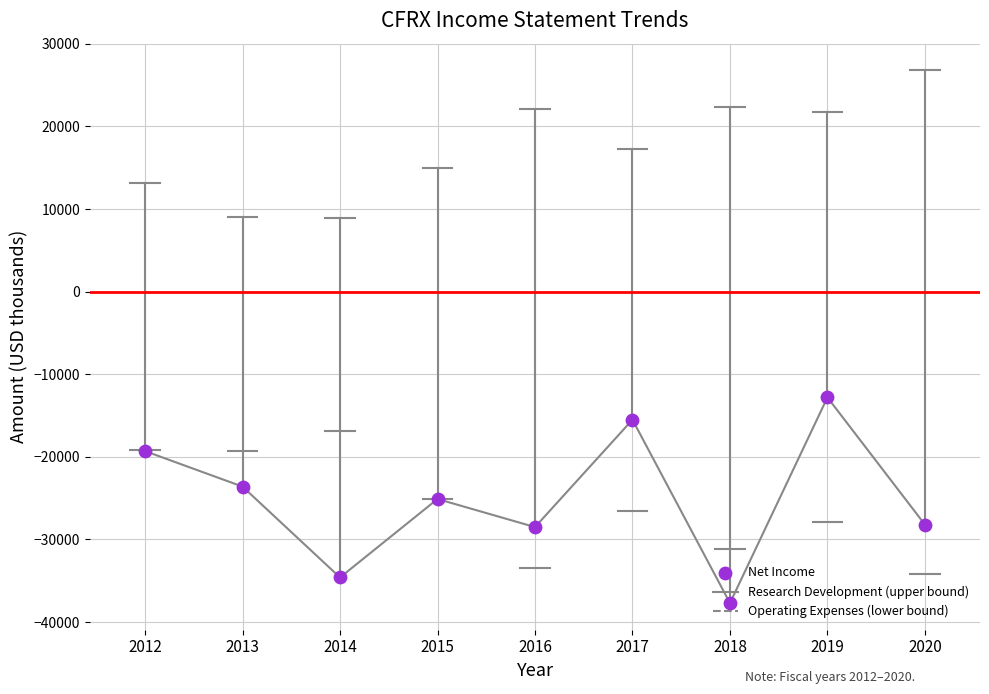

Between 2012 and 2014, which is larger?

2012